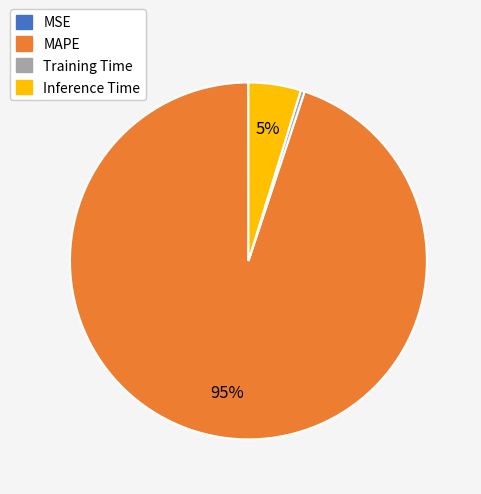

Which slice represents more than half of the pie?

MAPE